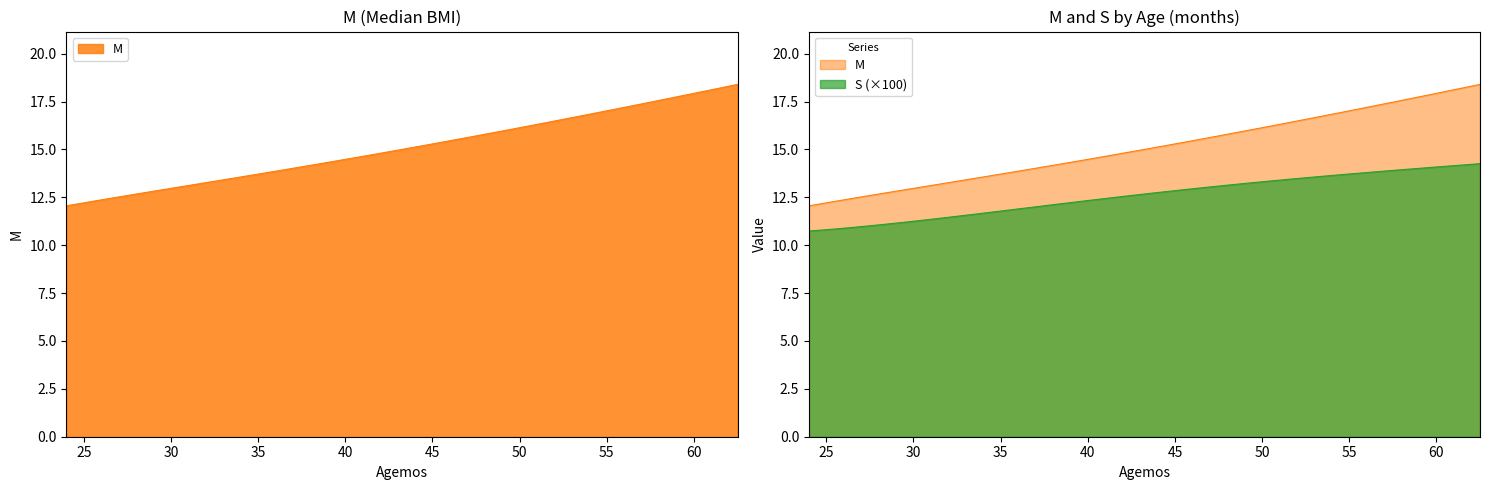

What is the label of the 36th point from the left?

58.5